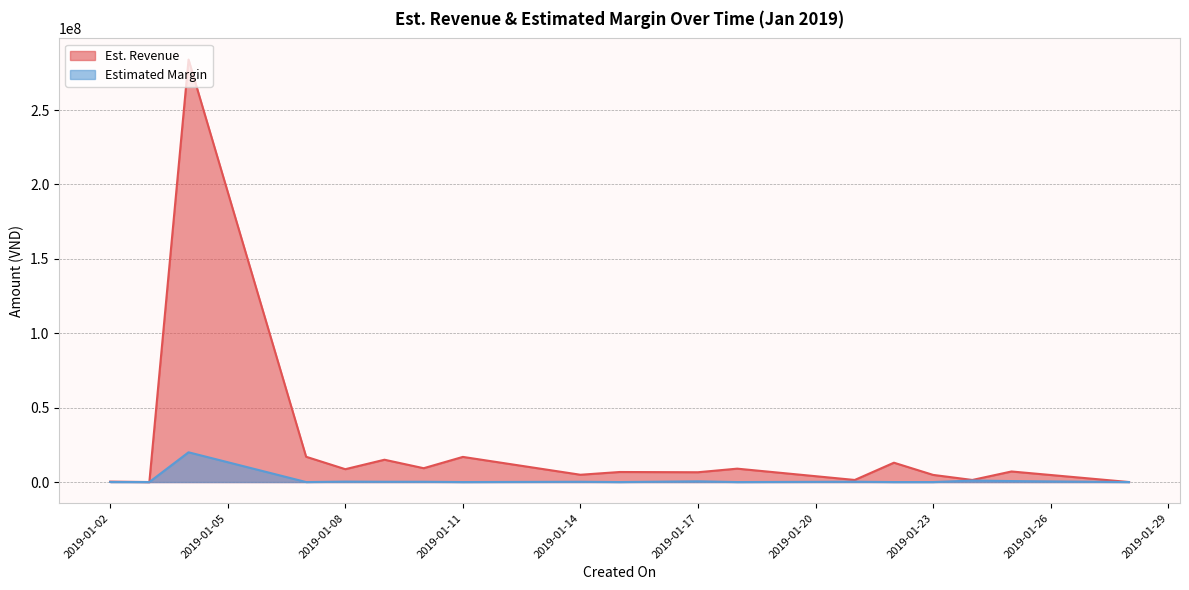

What is the highest value of the Estimated Margin series?

20000000